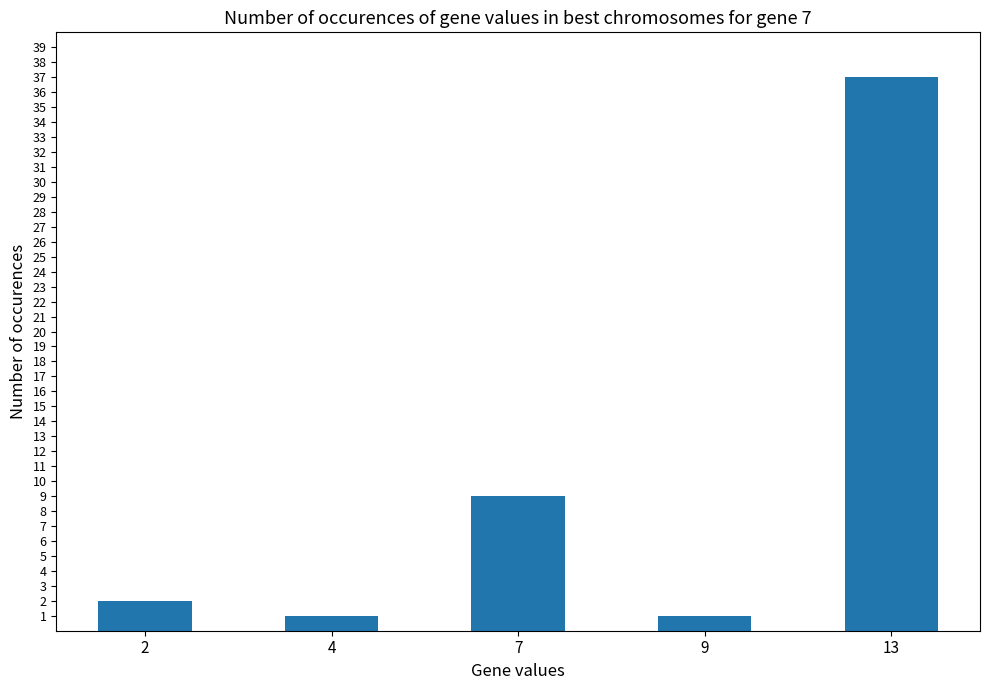

Approximately how many times larger is the value at 7 compared to 2?

4.5